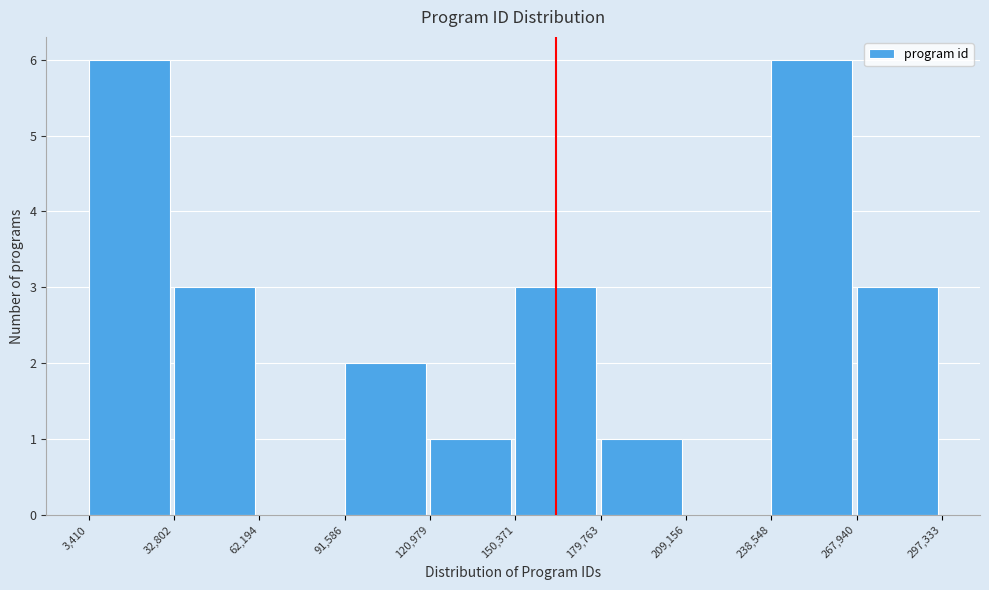

What is the height of the bar covering 3,410 to 32,802 on the x-axis? The values are not printed on the chart, so give them approximately, as read against the axis.

6